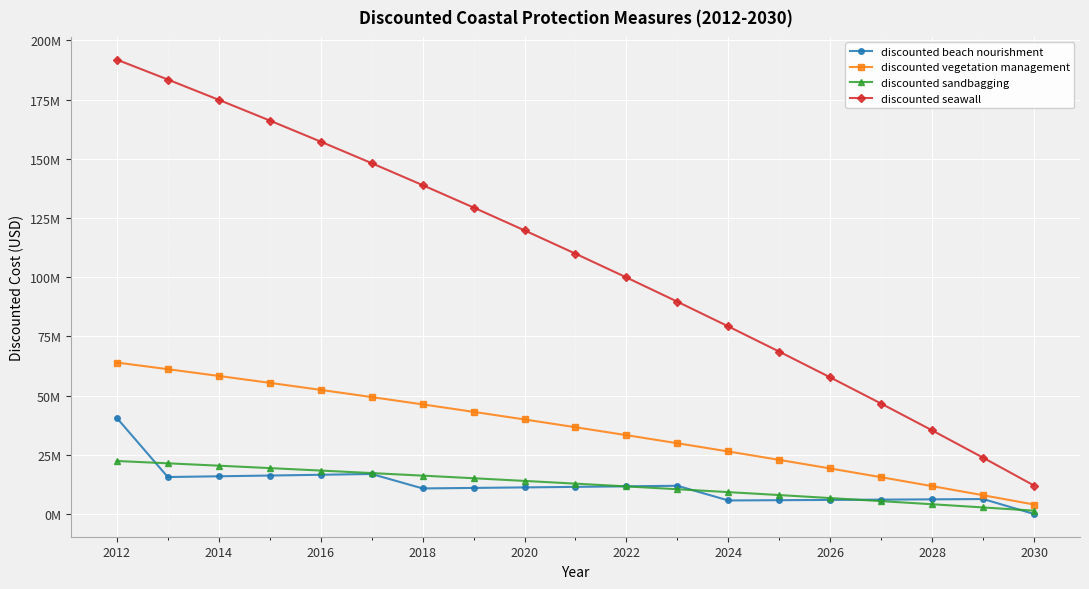

True or false: discounted seawall has more than 0 points higher than both neighbors.

False